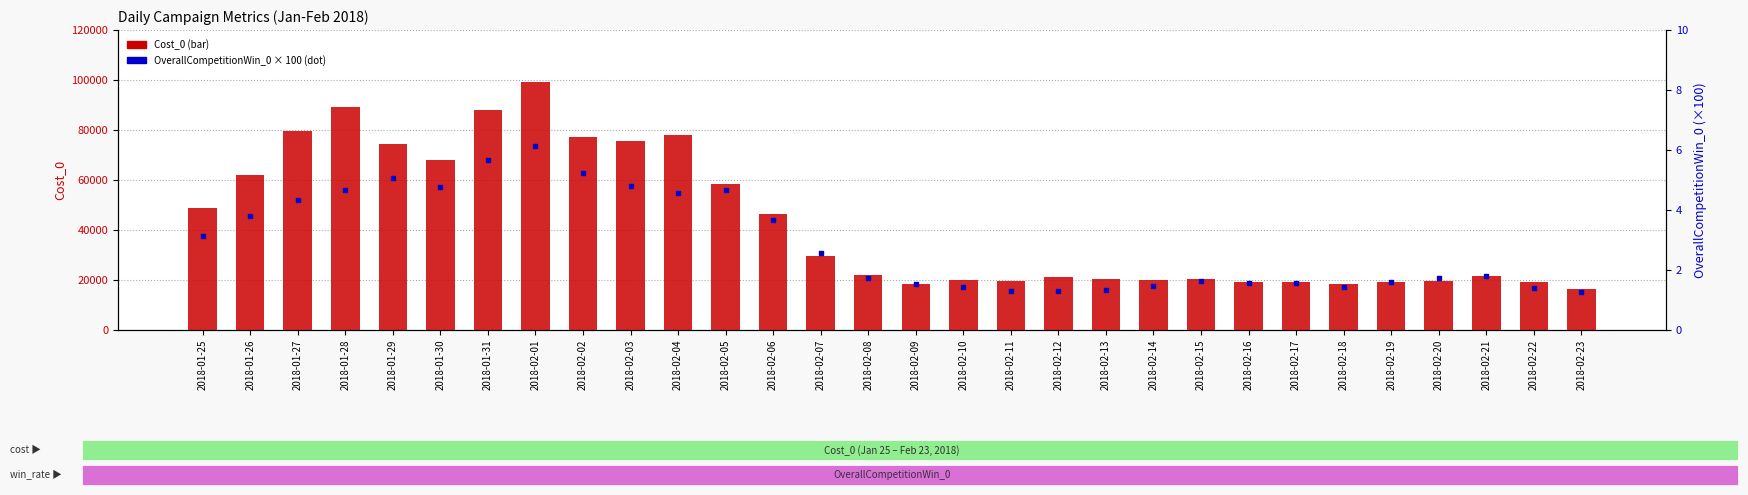

What is the total value across all series at 2018-01-29?

74236.5